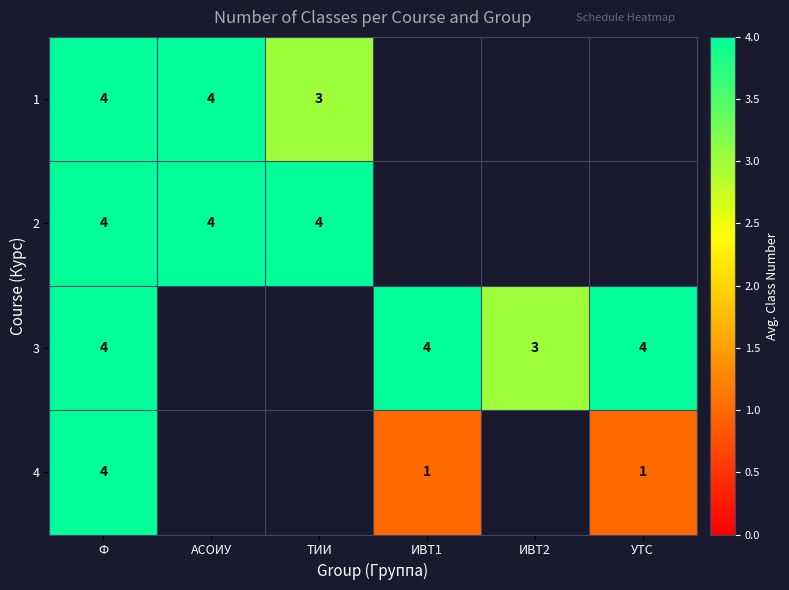

At which category does the chart reach its minimum across all series?

ИВТ1